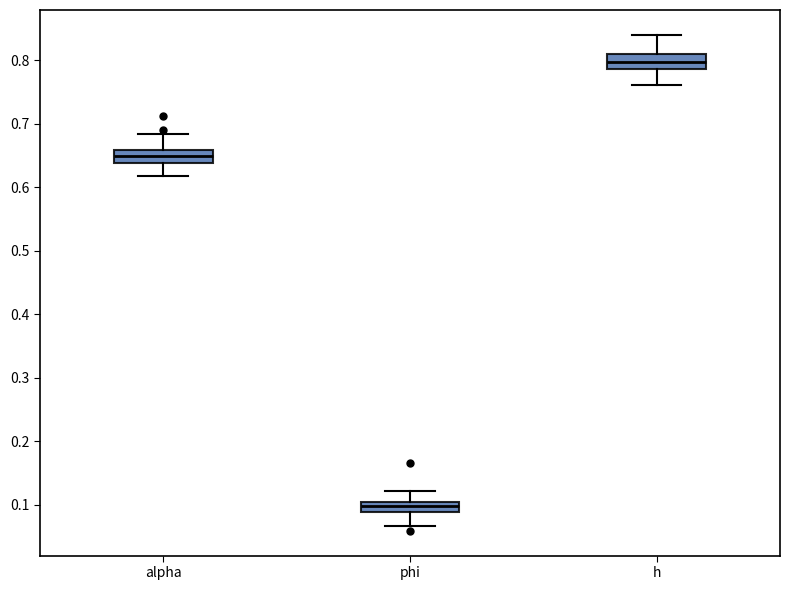

Which box's median line is the highest?

h